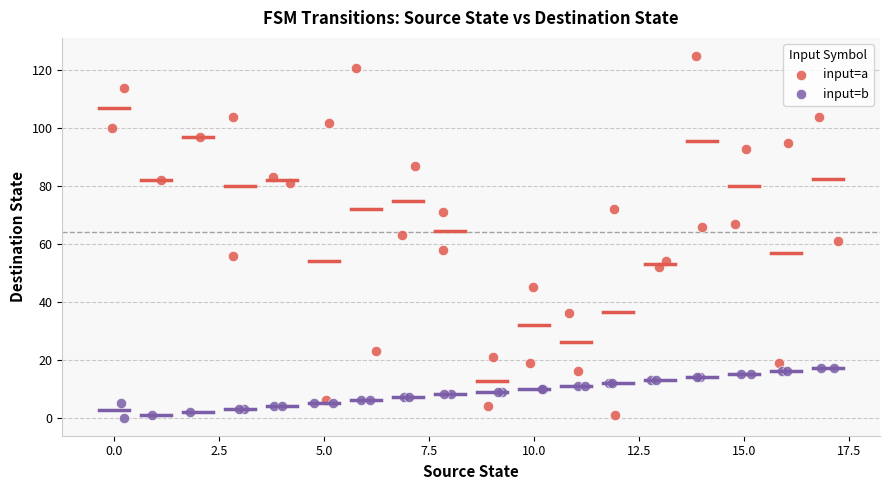

Which series has the widest spread of Y values?

input=a